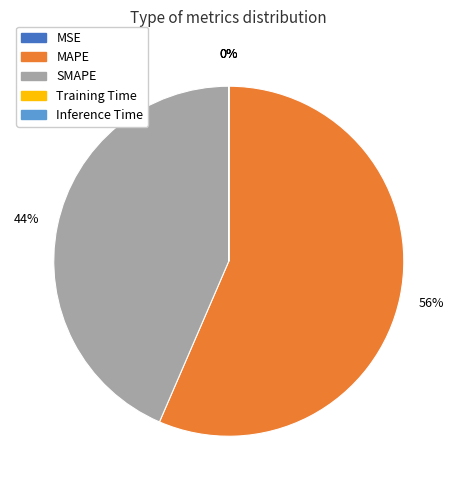

What is the largest slice in the pie chart?

MAPE